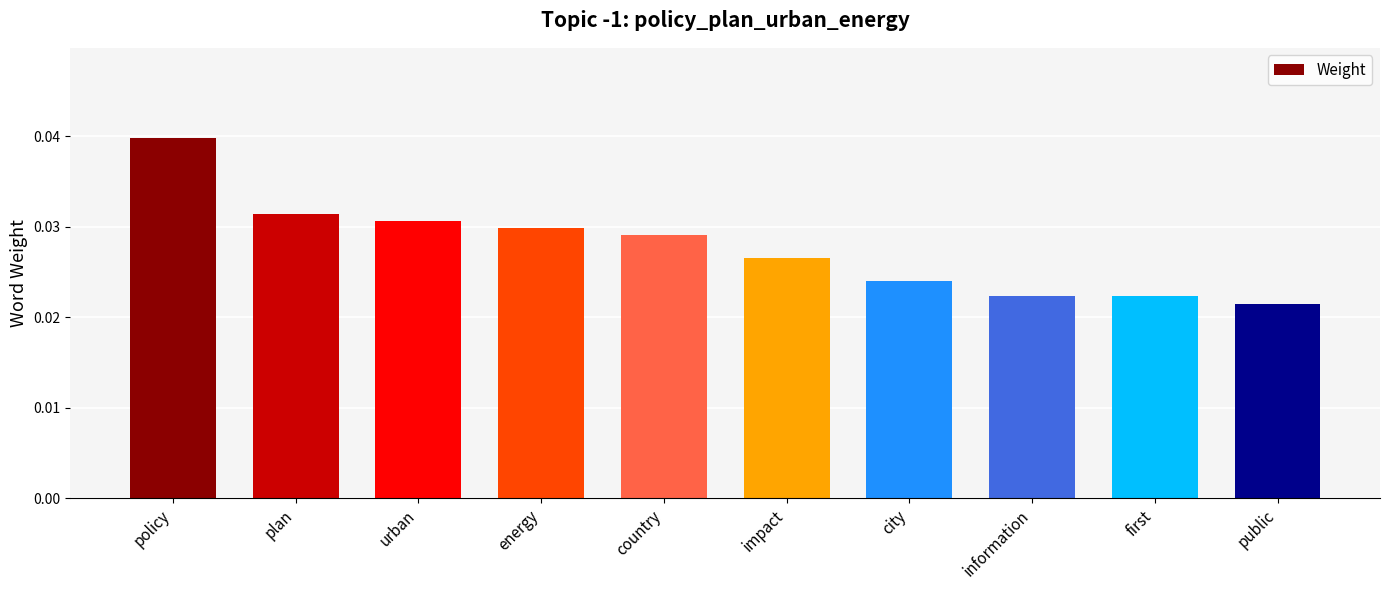

What is the label of the 3rd bar from the left?

urban